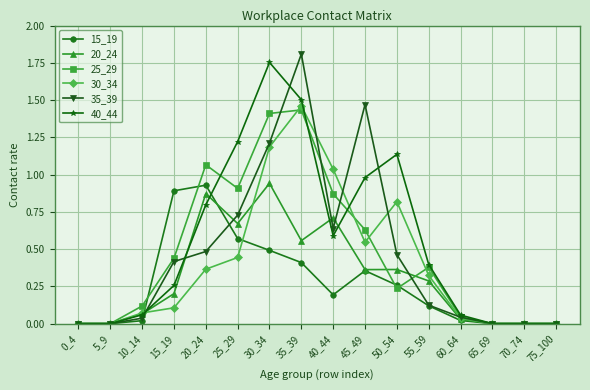

What is the approximate value of 30_34 at 50_54?

0.8